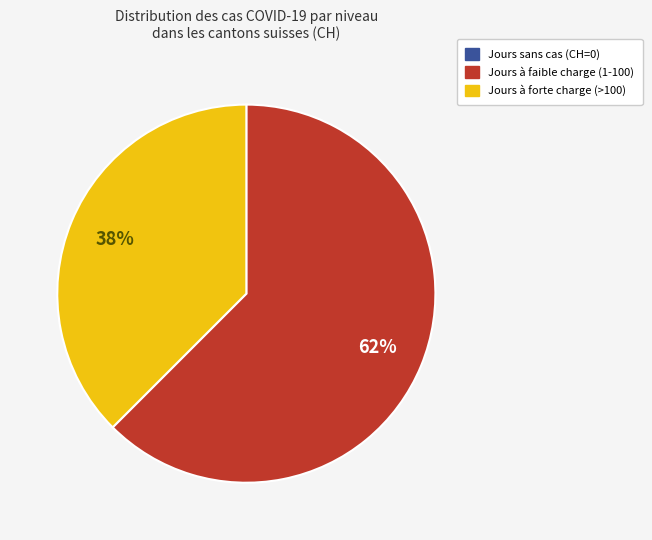

Is there a majority slice in this chart?

Yes